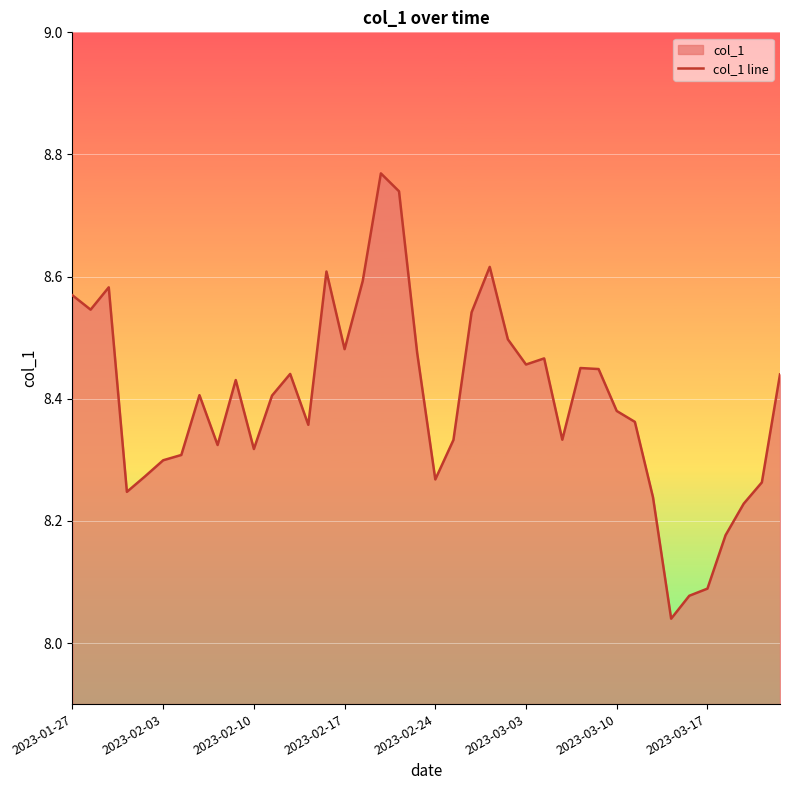

Is it true that the value at 13 is 8.4?

True